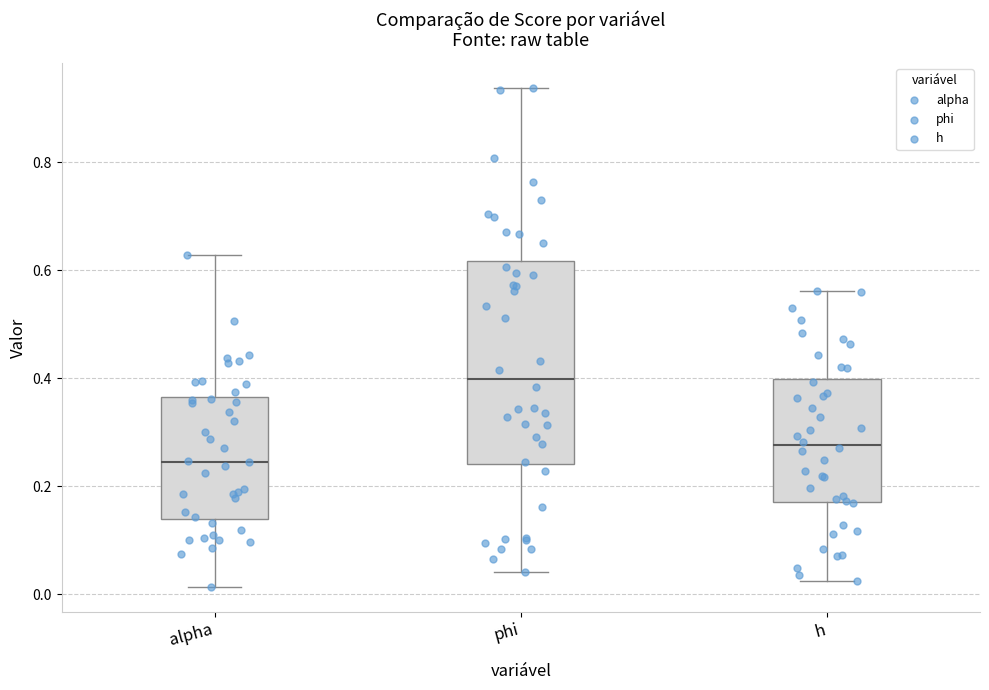

Which box is the tallest, from its lower edge to its upper edge?

phi